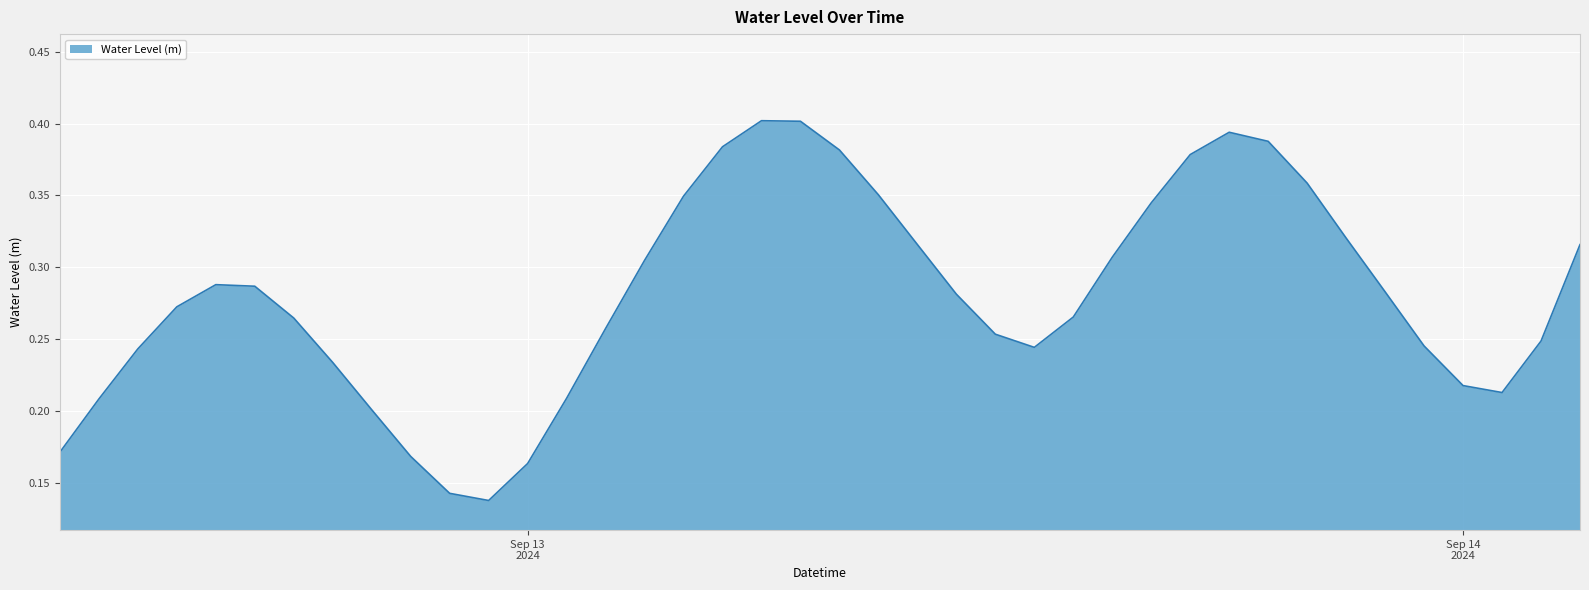

At which category does the data reach its first local valley?

2024-09-12 23:00:00